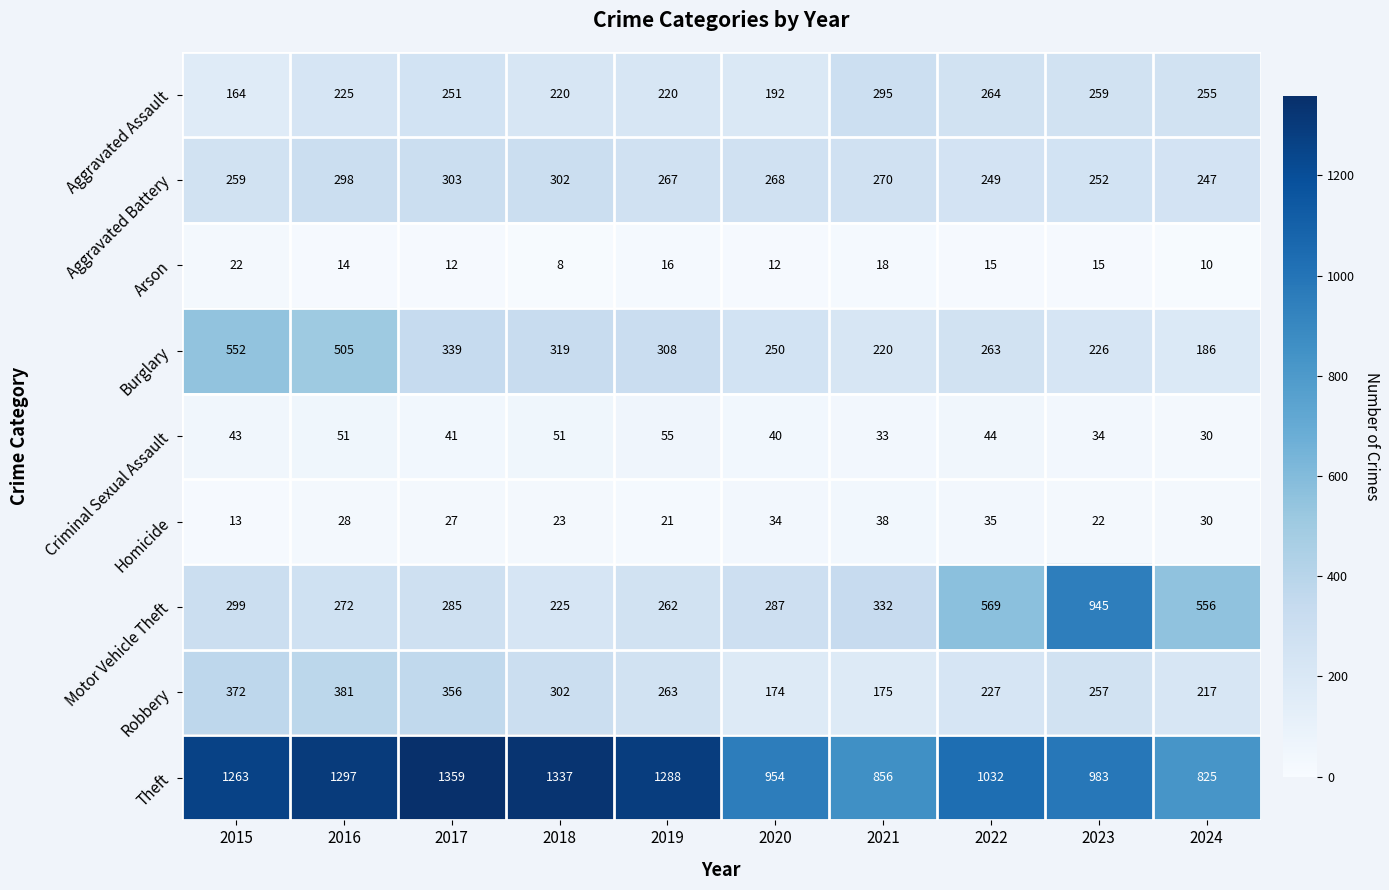

How many series are shown in this chart?

9